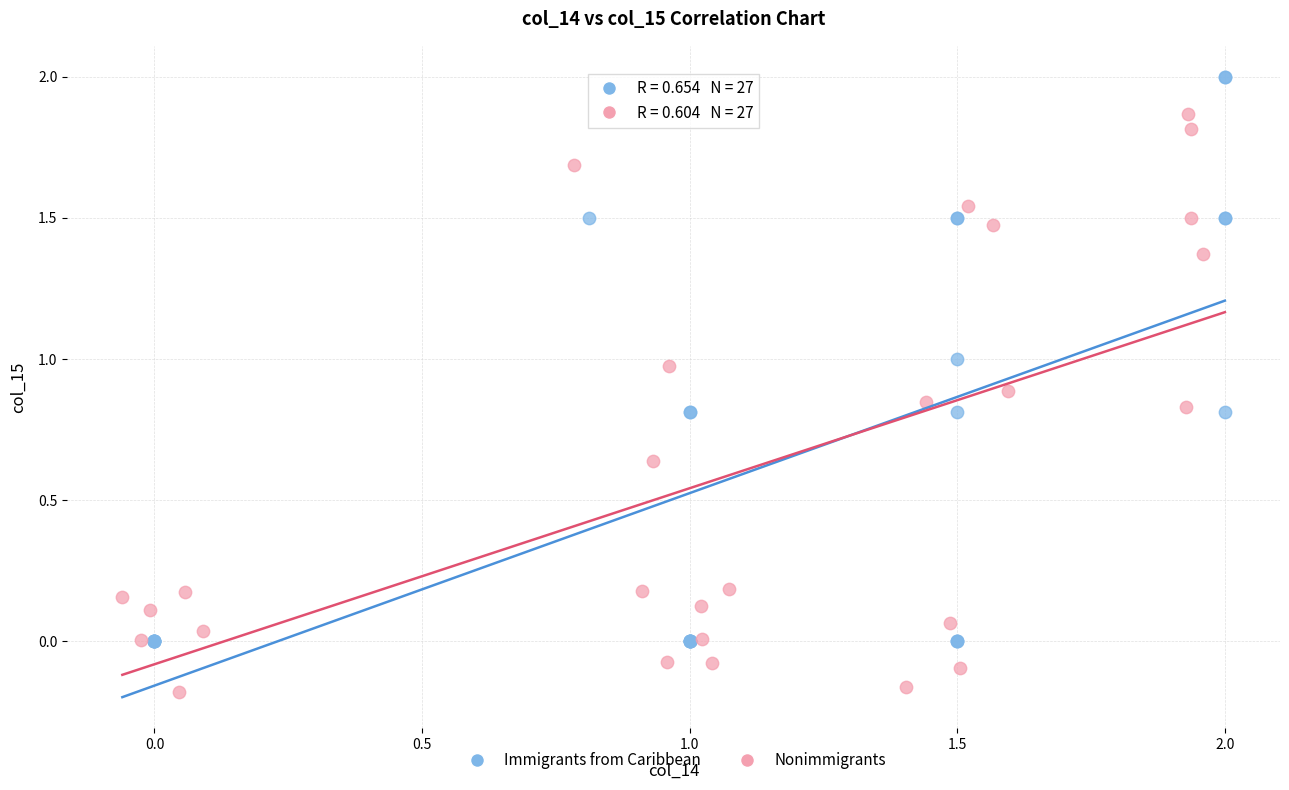

Which series contains the highest Y value?

Immigrants from Caribbean